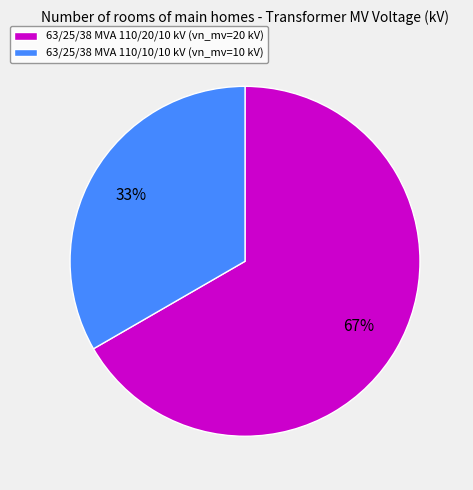

Is the sum of 63/25/38 MVA 110/10/10 kV (vn_mv=10 kV) and 63/25/38 MVA 110/20/10 kV (vn_mv=20 kV) greater than half?

Yes